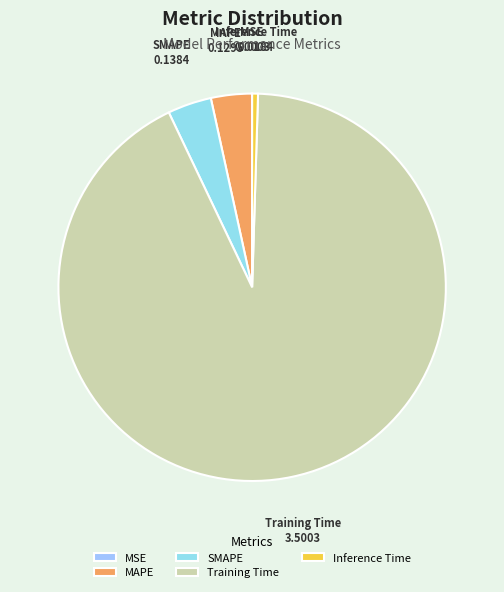

Does any single category account for the majority?

Yes